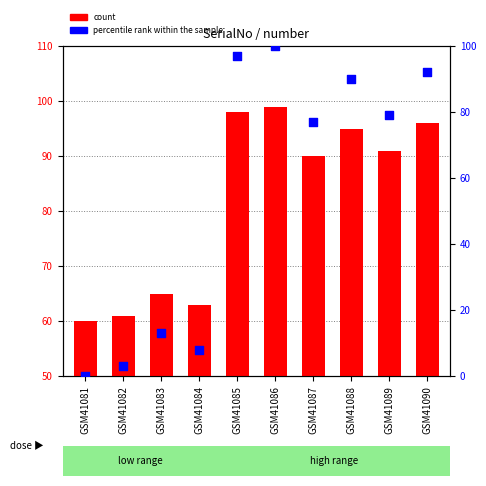

Which series has the largest total across all categories?

count